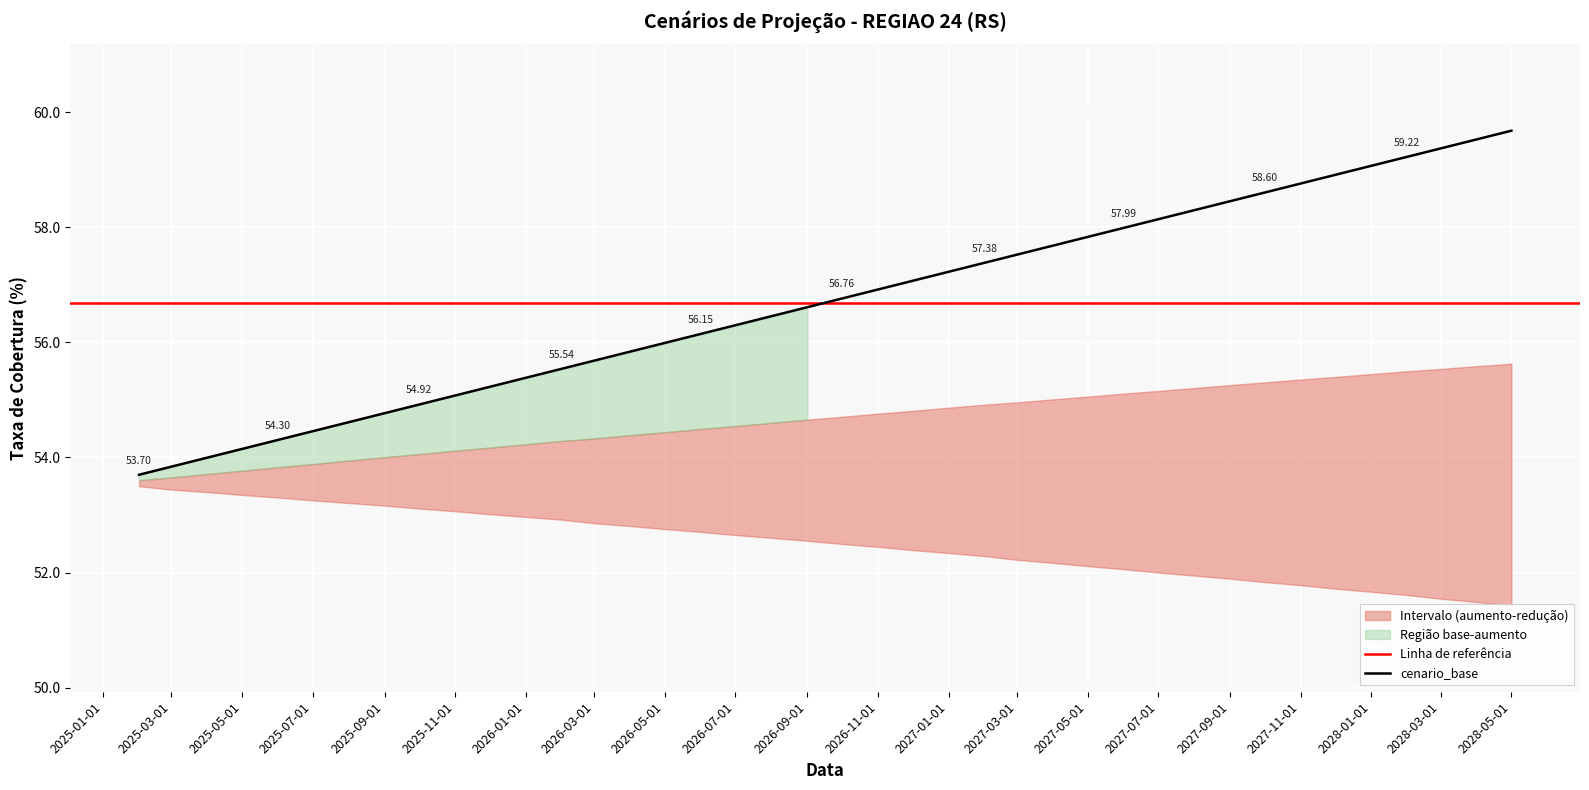

What is the value of the cenario_base point at the 18th from the left?

56.3